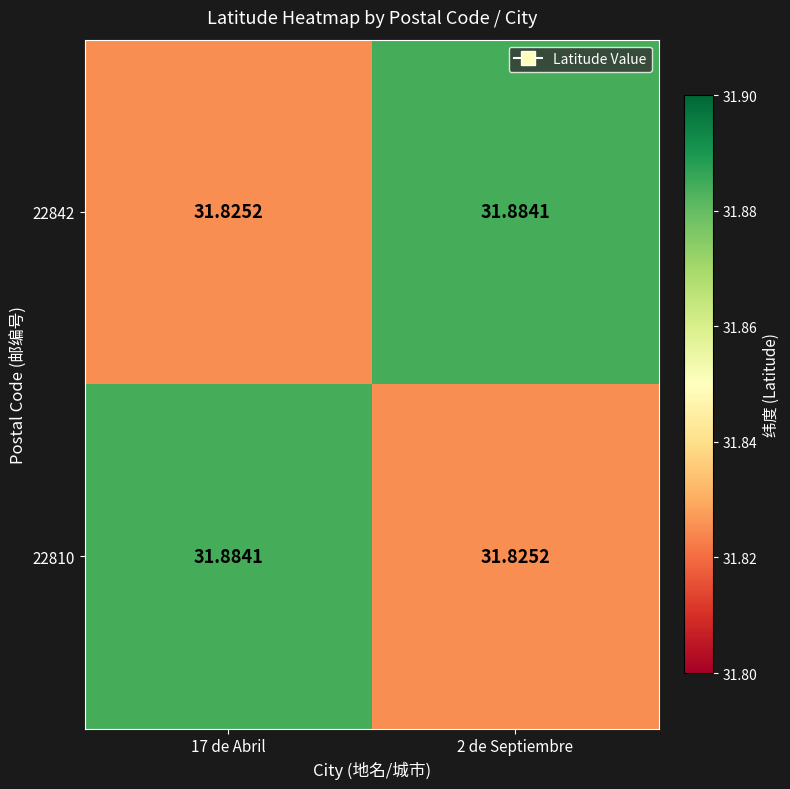

At how many categories does at least one series exceed 31?

2